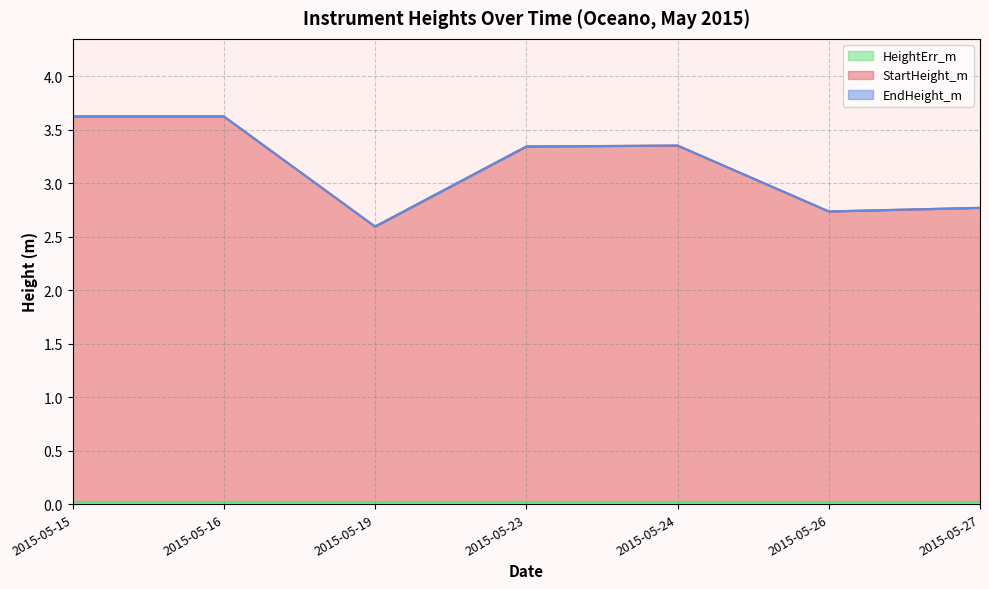

Which series has the widest spread of values?

StartHeight_m